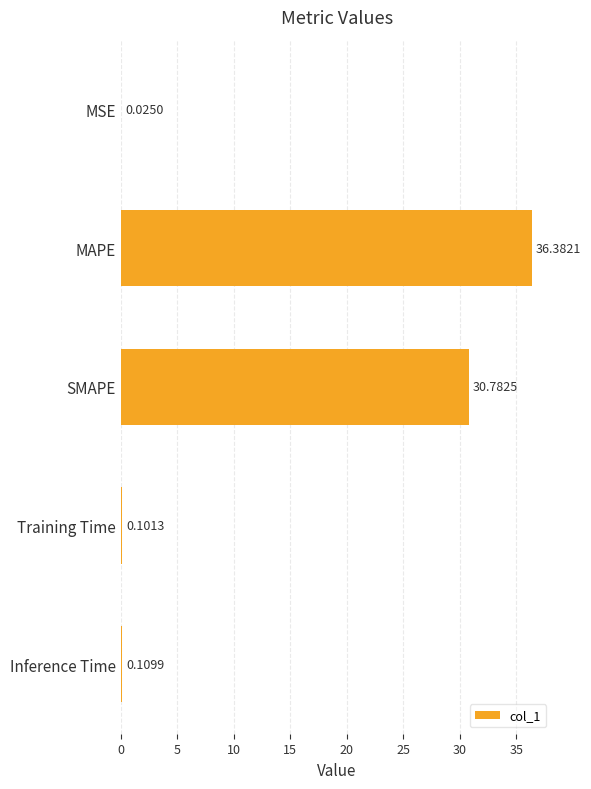

What is the change in value from MSE to MAPE?

+36.4